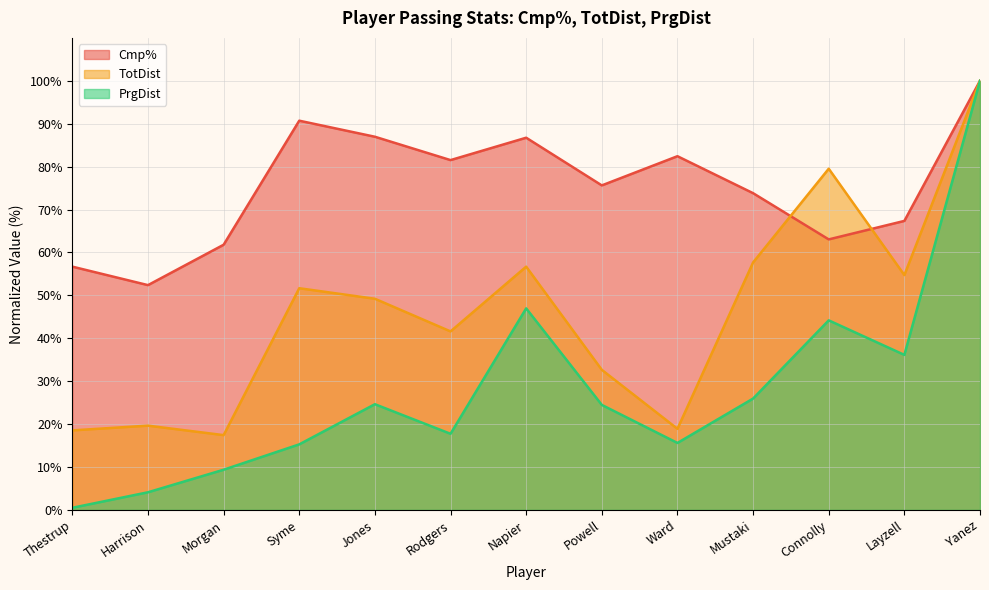

At Jones, list the series in order from smallest to largest.

PrgDist, TotDist, Cmp%